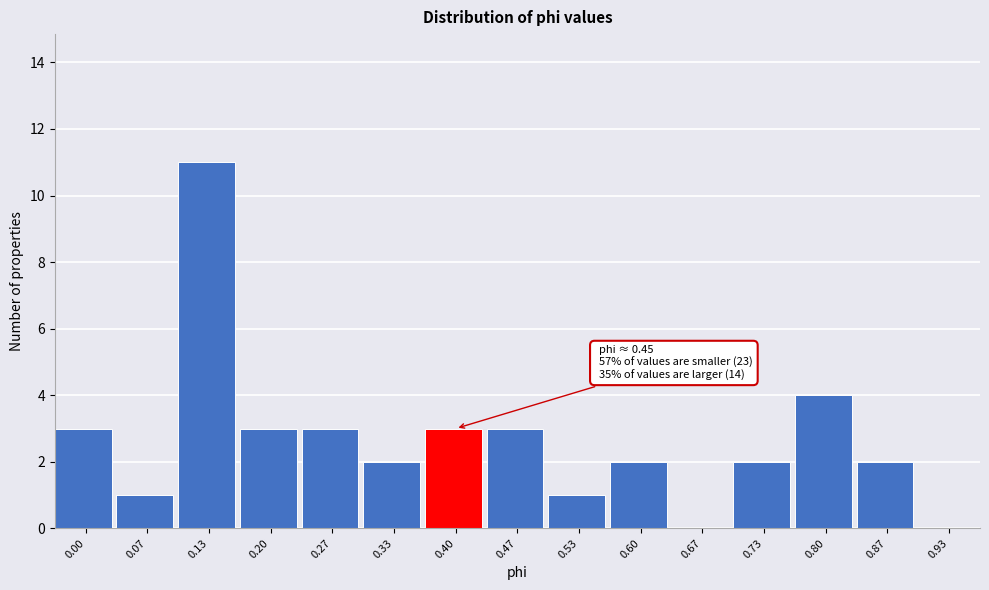

Reading left to right, transcribe all the data shown in this chart.

0.00=3	0.07=1	0.13=11	0.20=3	0.27=3	0.33=2	0.40=3	0.47=3	0.53=1	0.60=2	0.67=0	0.73=2	0.80=4	0.87=2	0.93=0